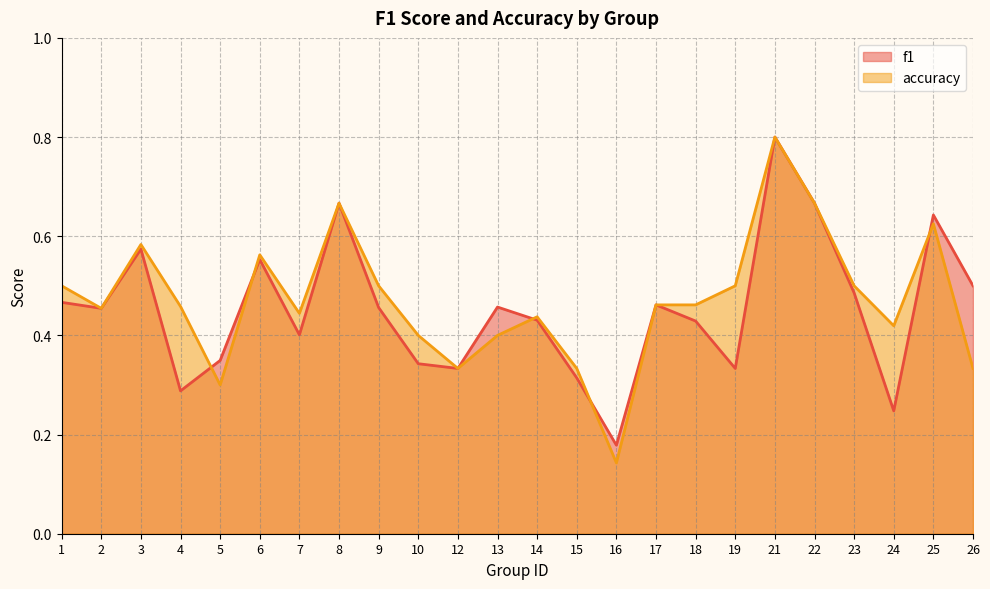

Rank the series by their maximum value, from lowest to highest.

f1, accuracy